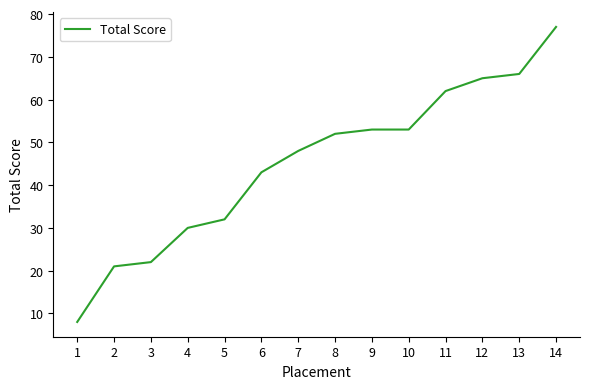

Reading right to left, transcribe all the data shown in this chart.

77	66	65	62	53	53	52	48	43	32	30	22	21	8